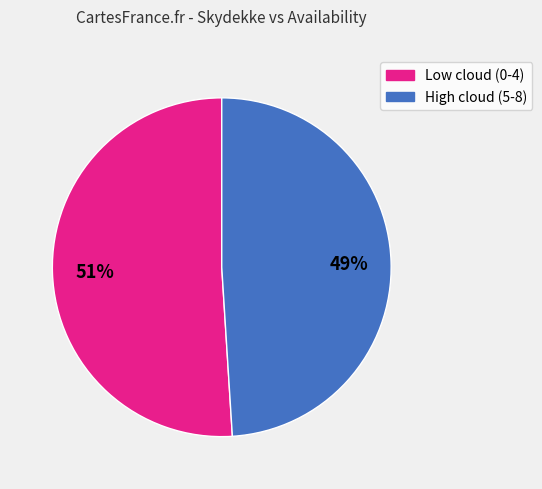

Is there a majority slice in this chart?

Yes